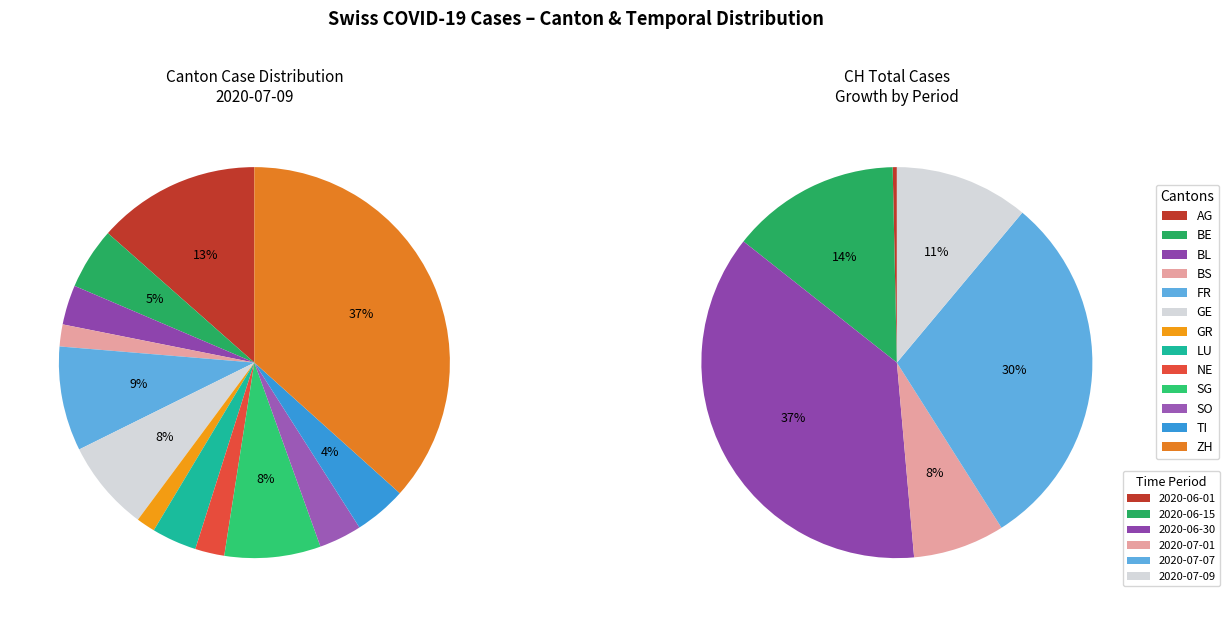

Is LU the majority of the pie?

No